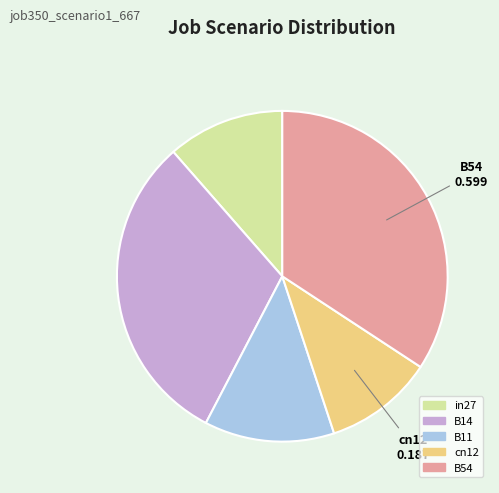

True or false: in27 accounts for 4% of the total.

False